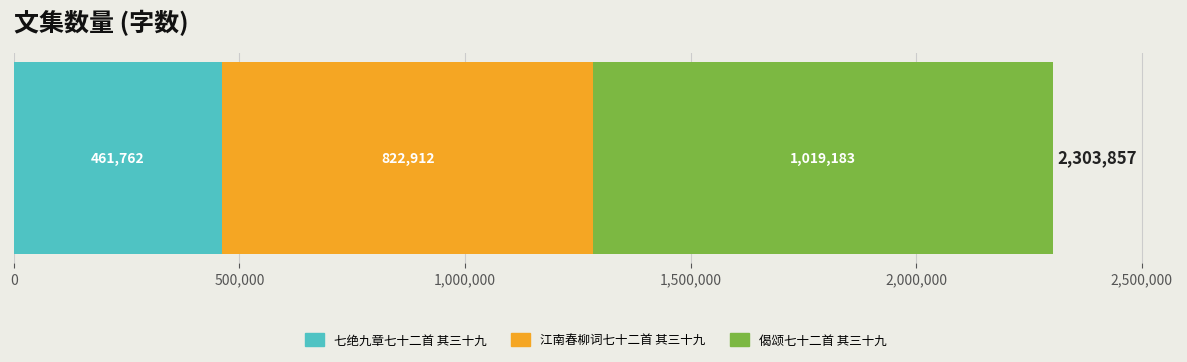

What is the highest value of the 七绝九章七十二首 其三十九 series?

461762